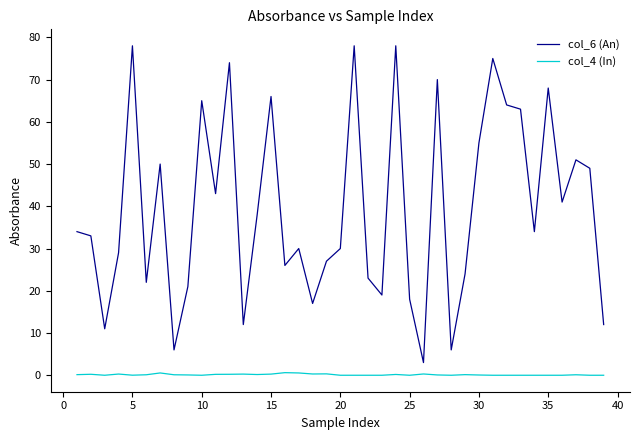

Which series has the largest range (max minus min)?

col_6 (An)